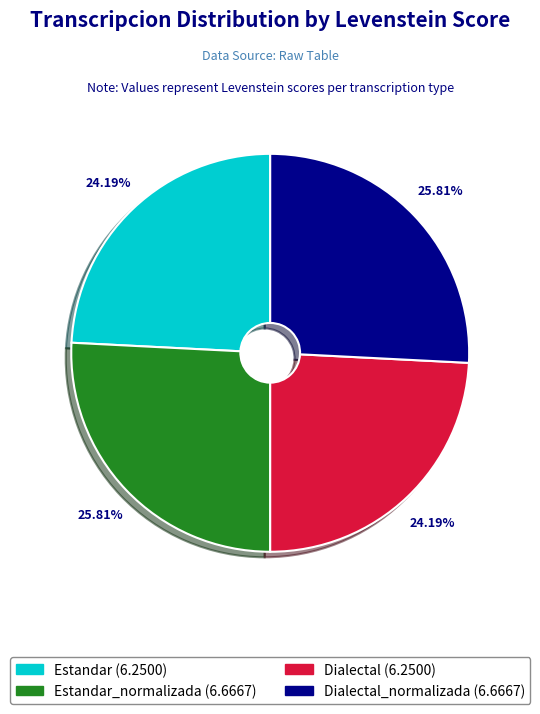

Is there a majority slice in this chart?

No